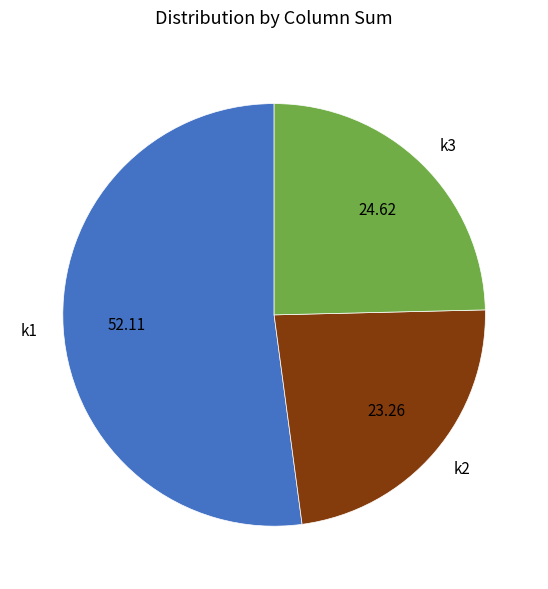

Is there any slice that represents more than half of the pie?

Yes